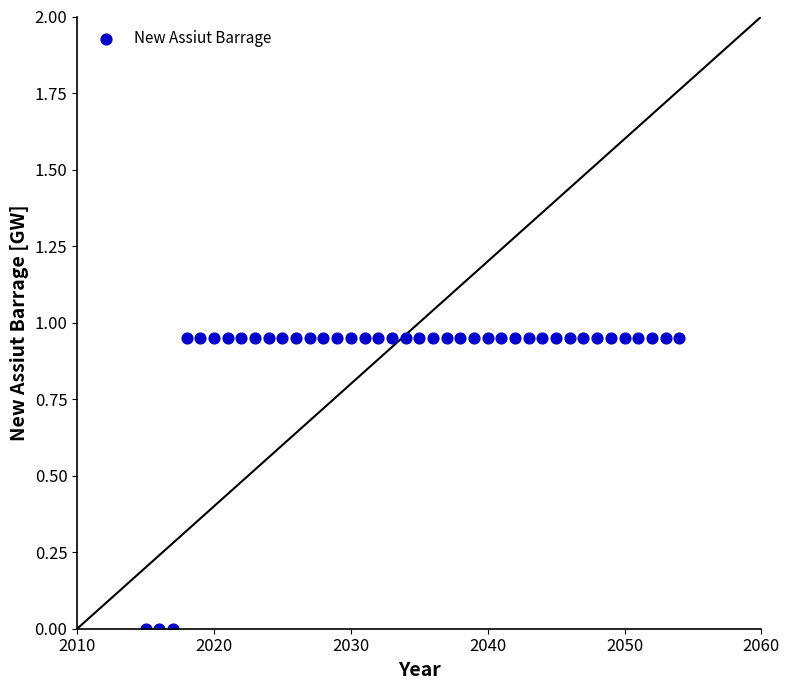

What is the range of X values (max minus min)?

39.0